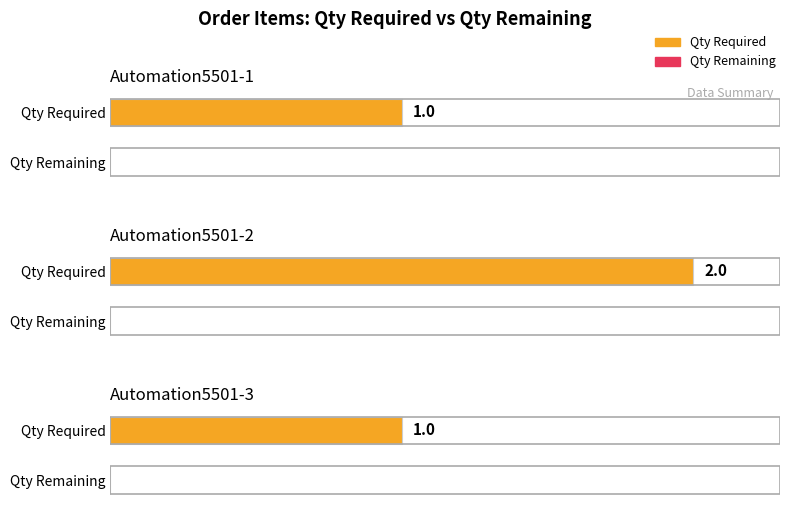

At which category is the sum across all series the highest?

Automation5501-2